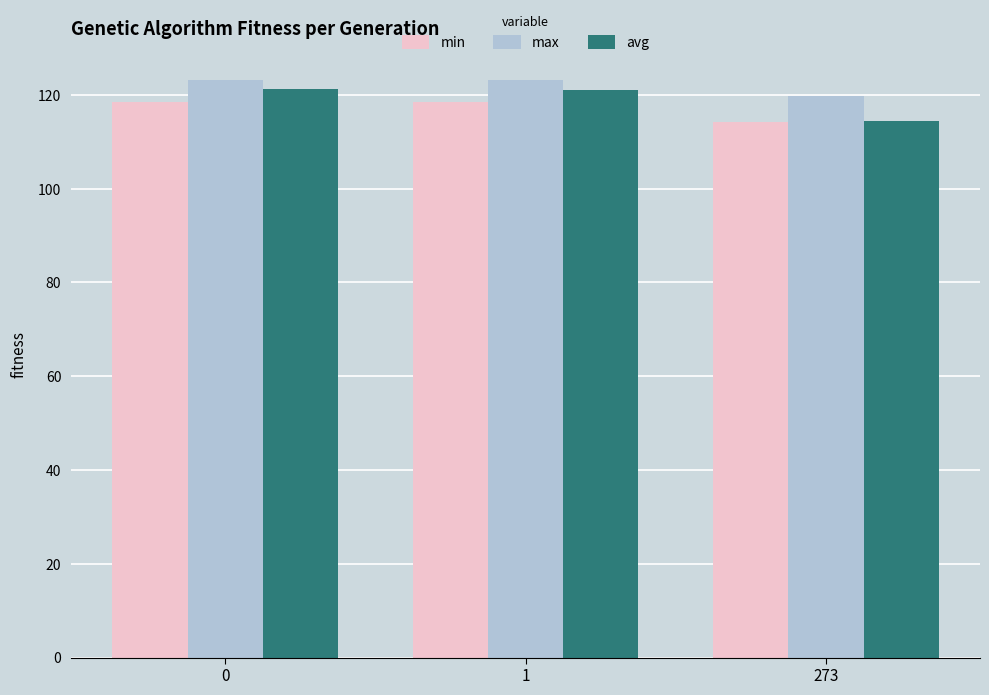

What is the sum of all max values?

366.0